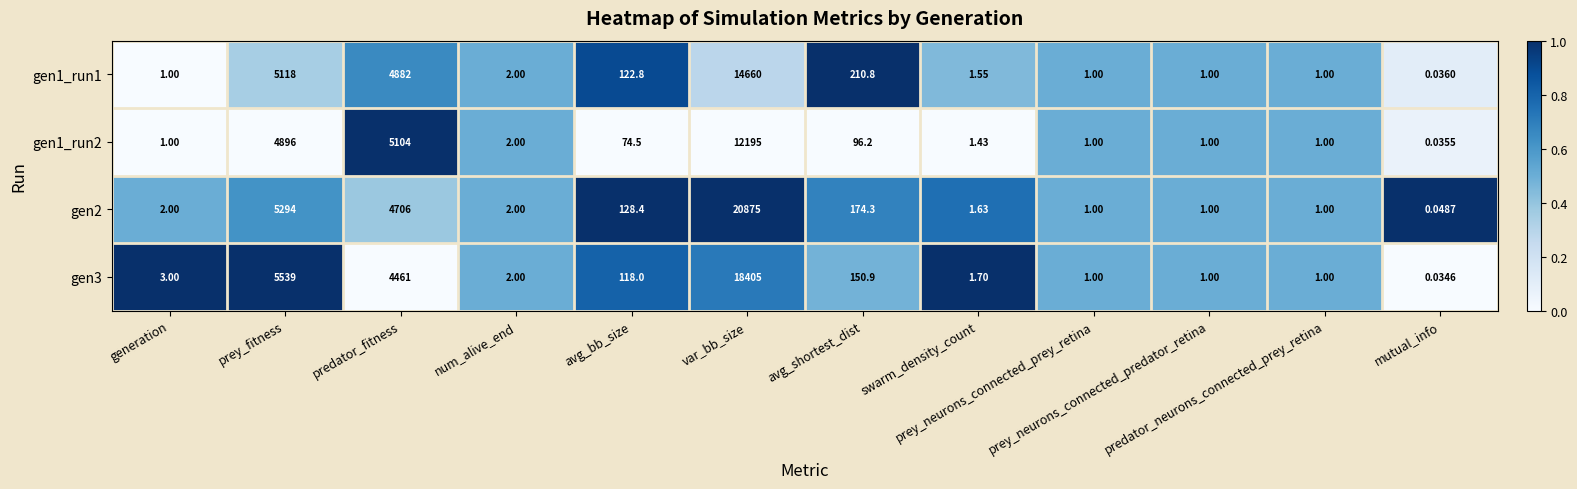

Which category has the highest value across all series?

var_bb_size